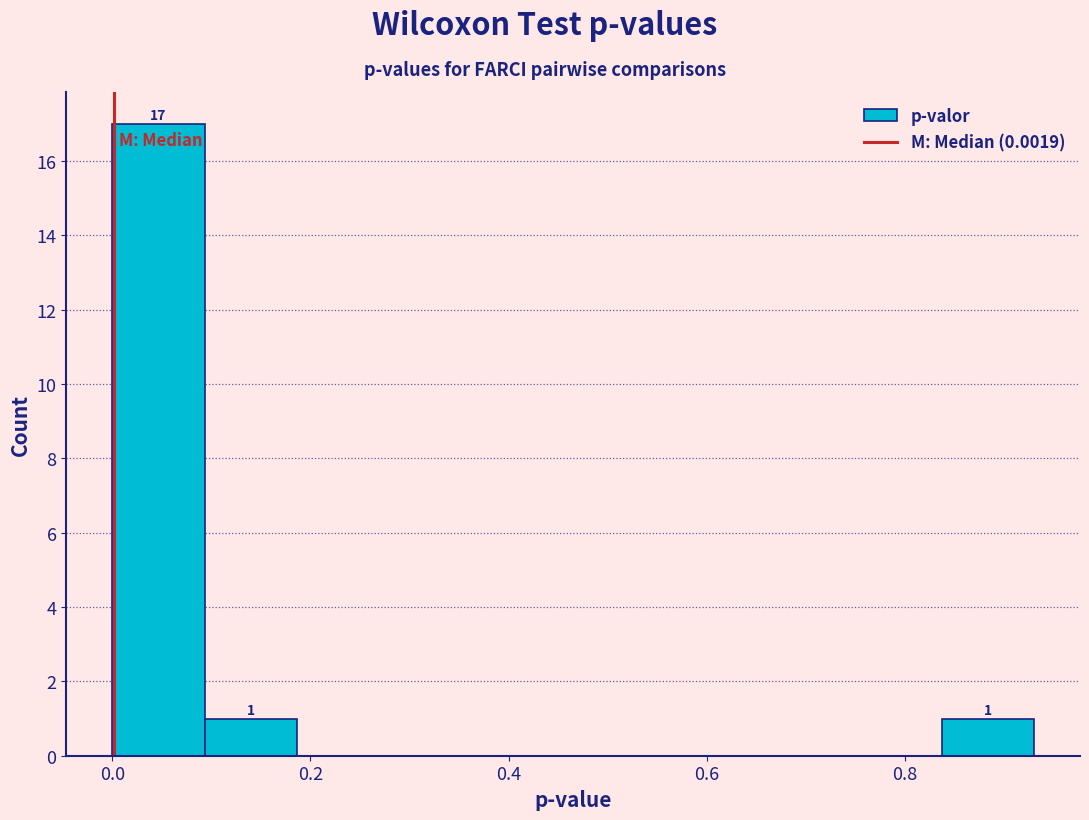

Over which range of the x-axis is the bar tallest?

0.00 to 0.10